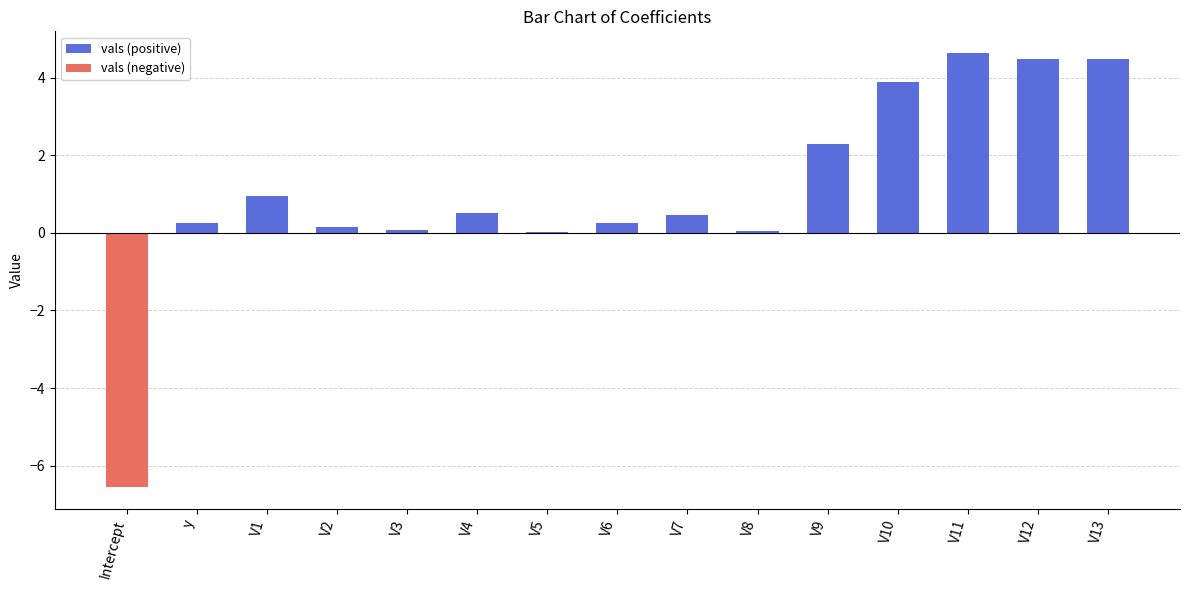

What is the difference between the maximum and minimum values in the vals (negative) series?

6.6